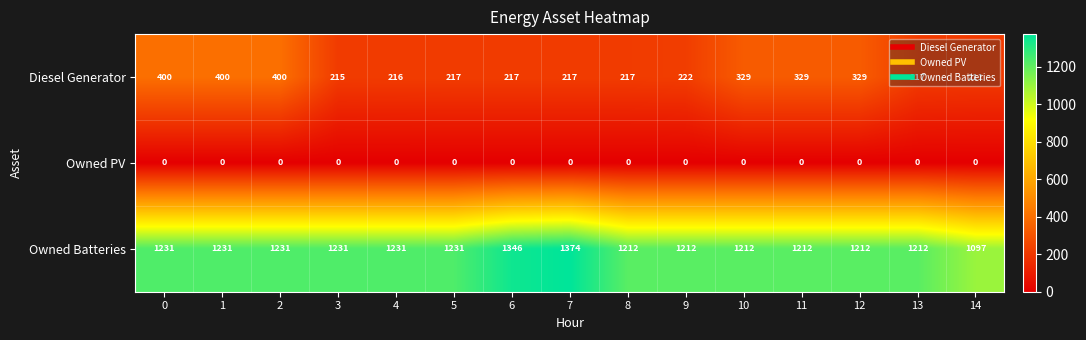

How many categories are shown in the chart?

15